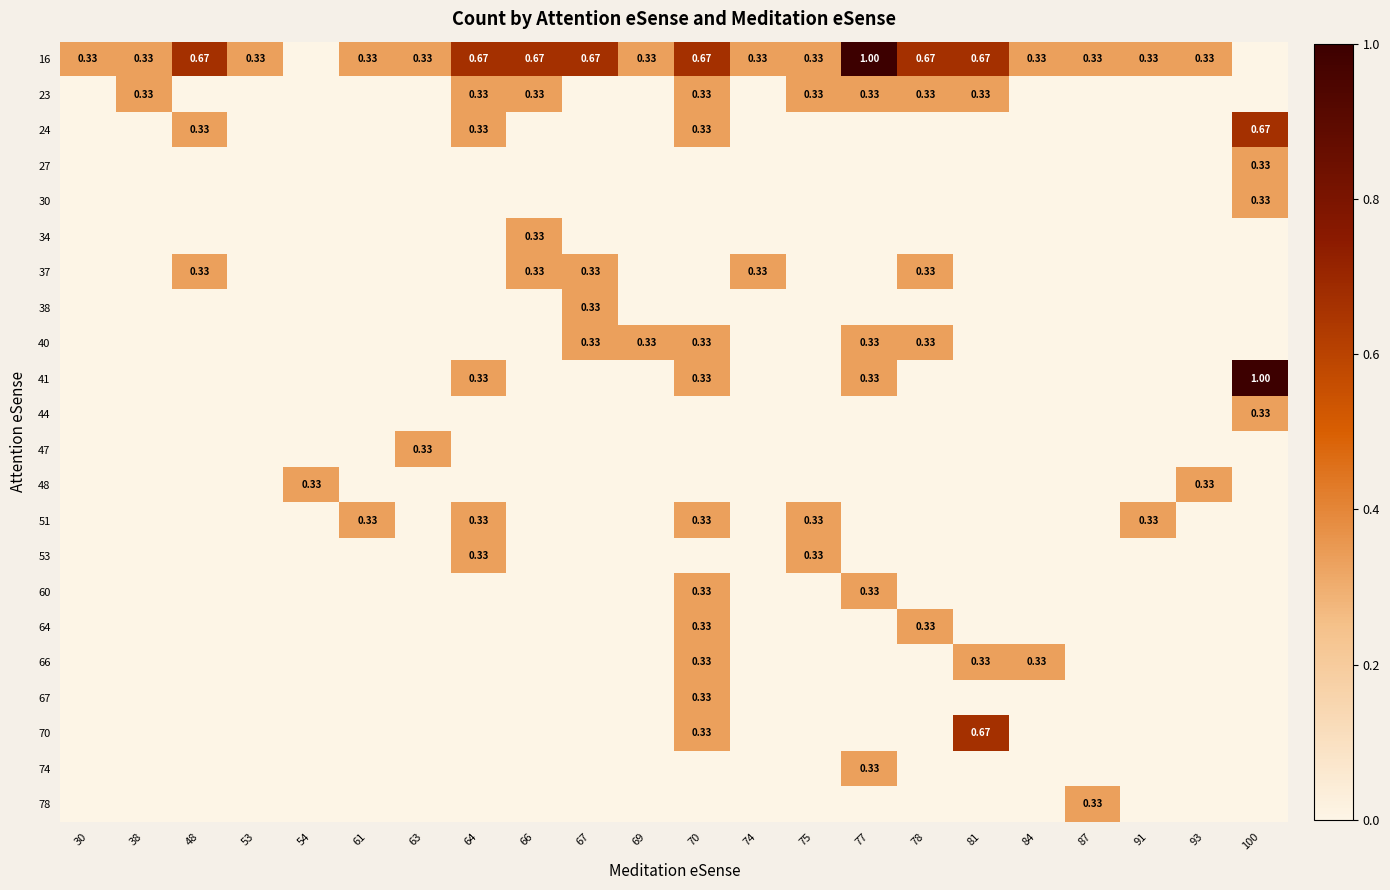

Is the value of 24 at 77 greater than the value of 53 at 91?

No